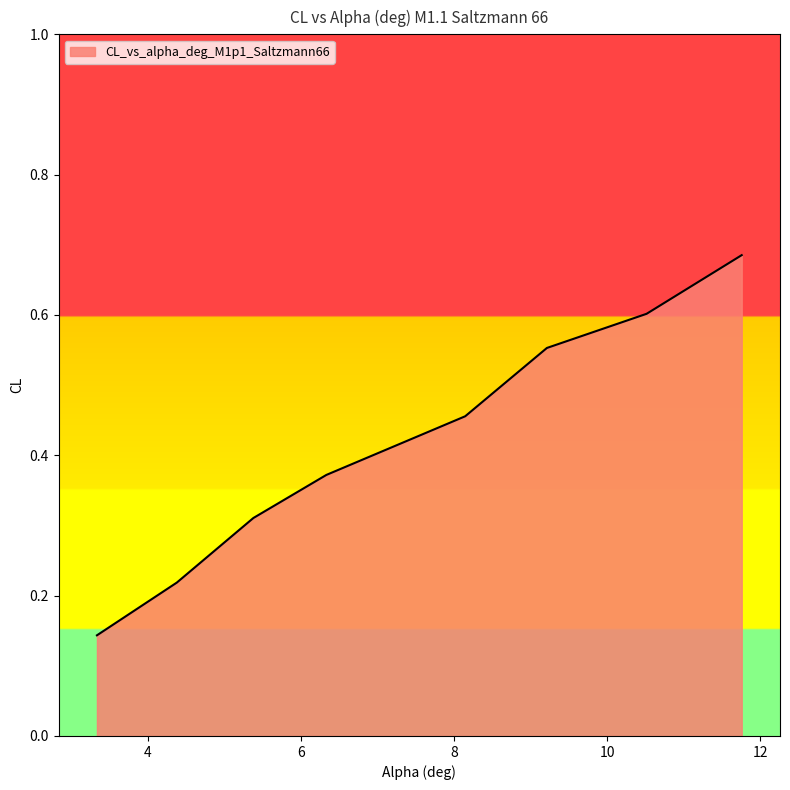

How many lines are shown in the chart?

1